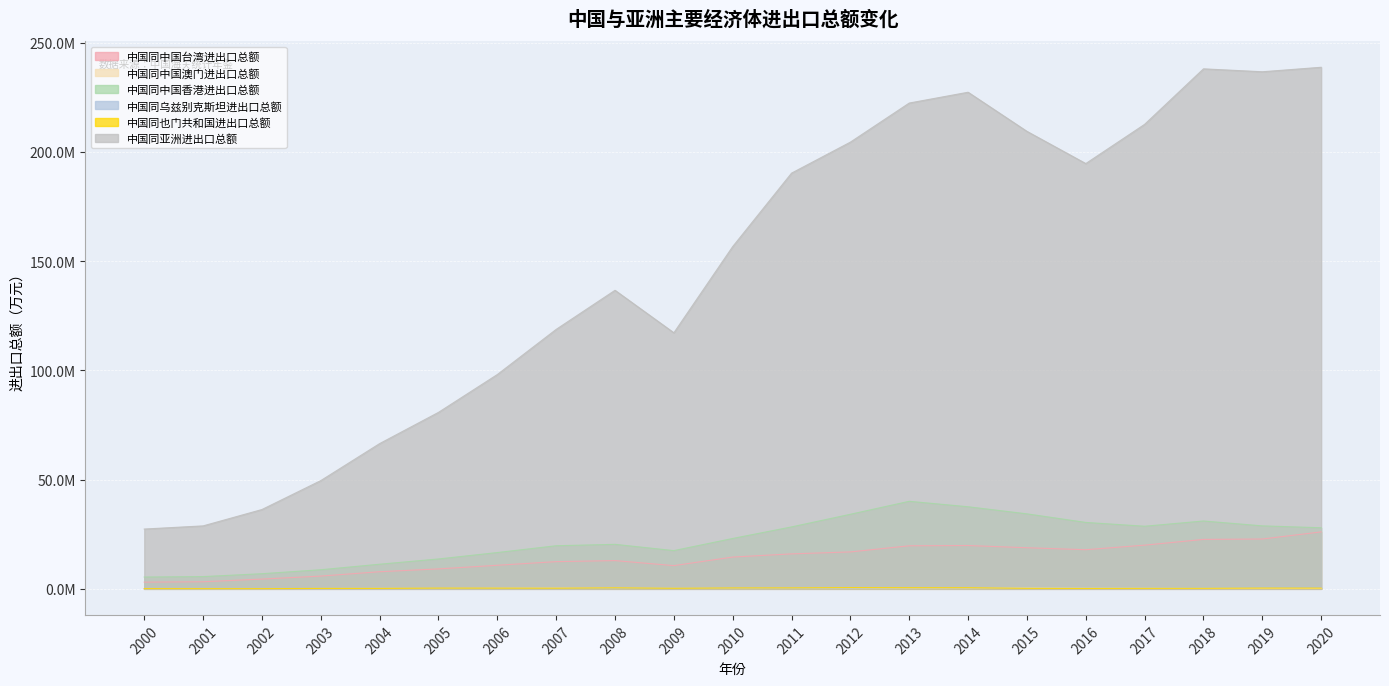

Where is the first local maximum for 中国同乌兹别克斯坦进出口总额?

2010